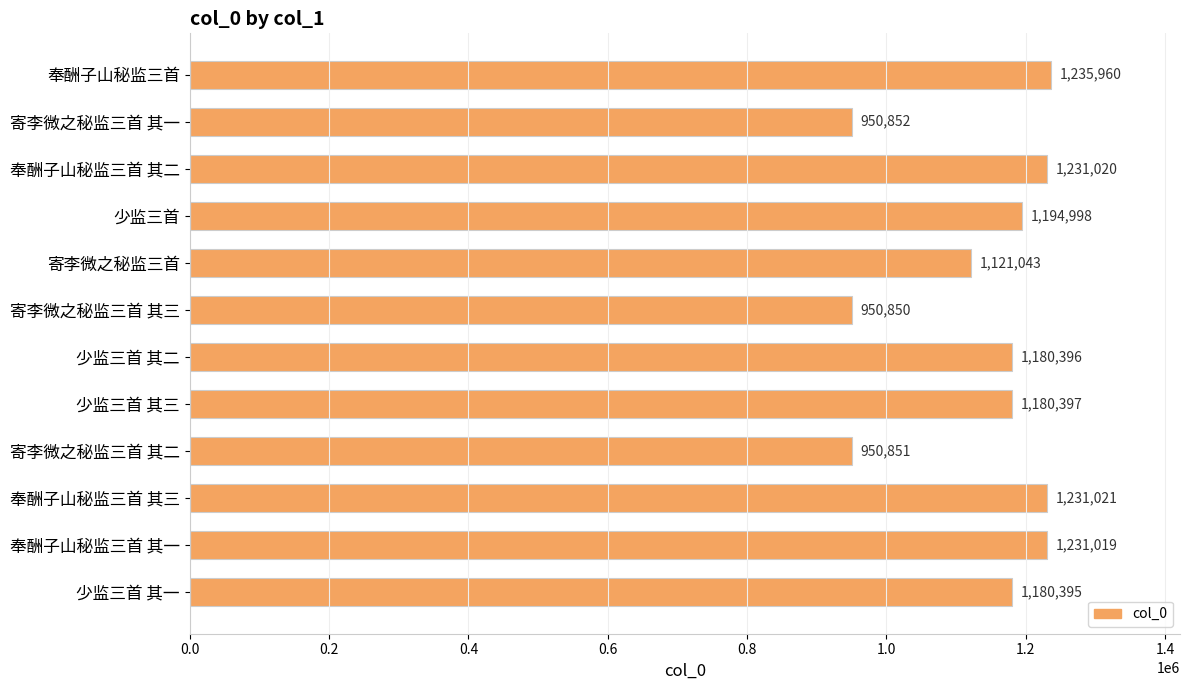

The chart shows a value of 1180397 at 少监三首 其三. True or false?

True